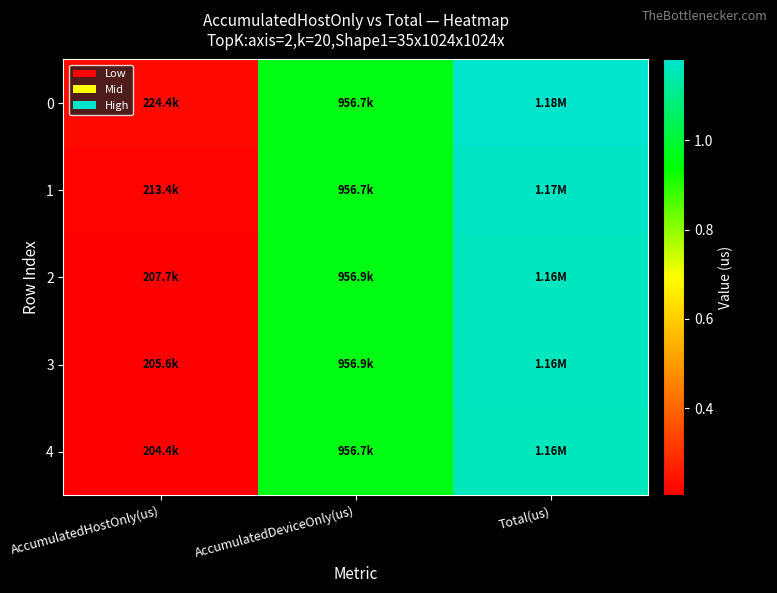

Which category has the highest value across all series?

Total(us)